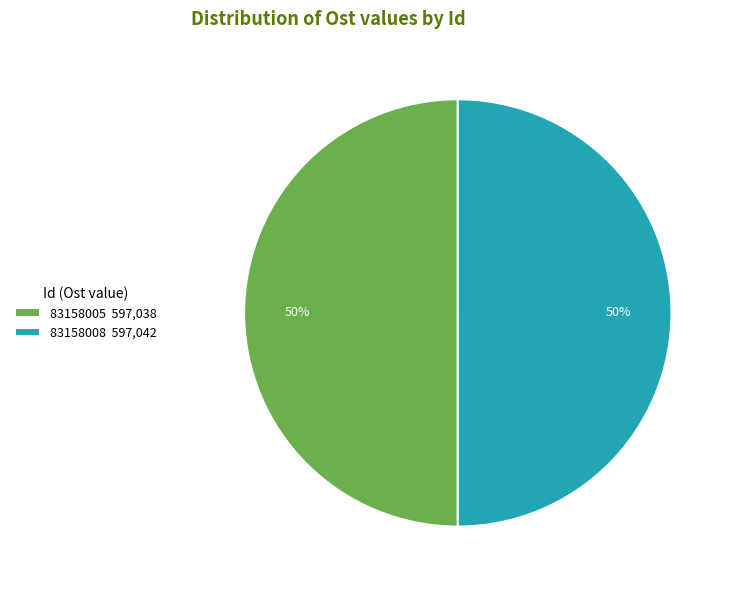

How many slices are in this pie chart?

2